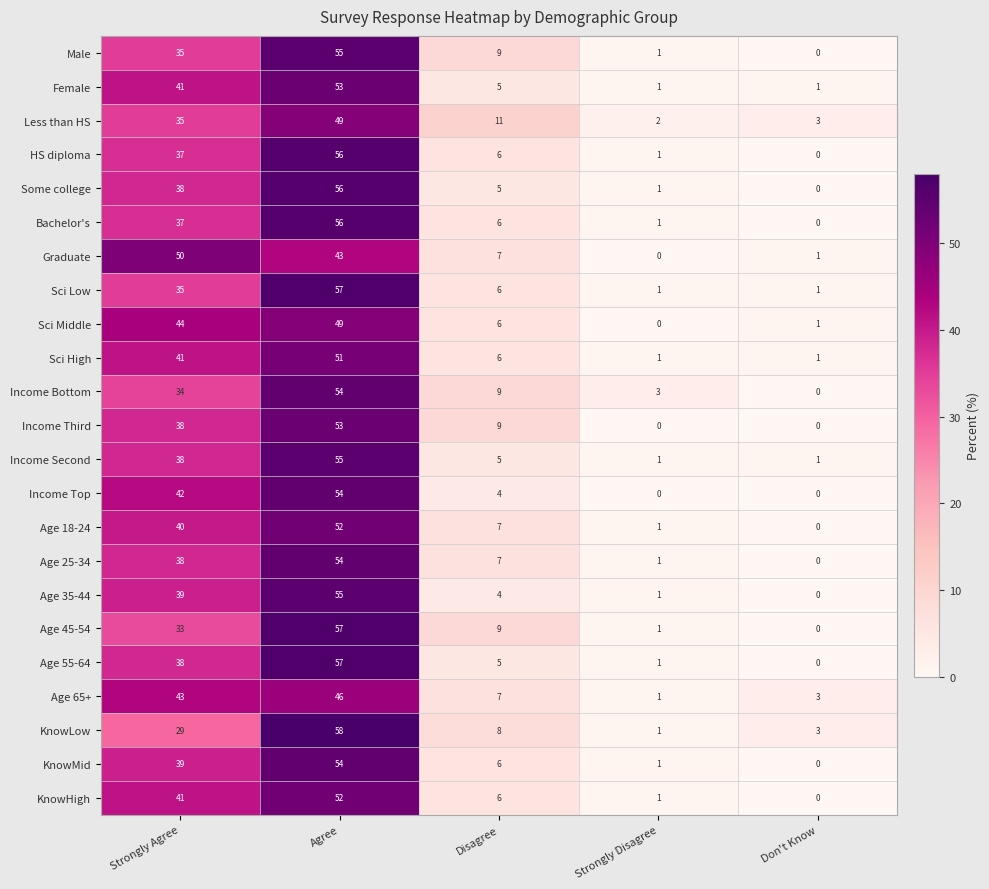

What value does the Age 35-44 series have at Agree?

55